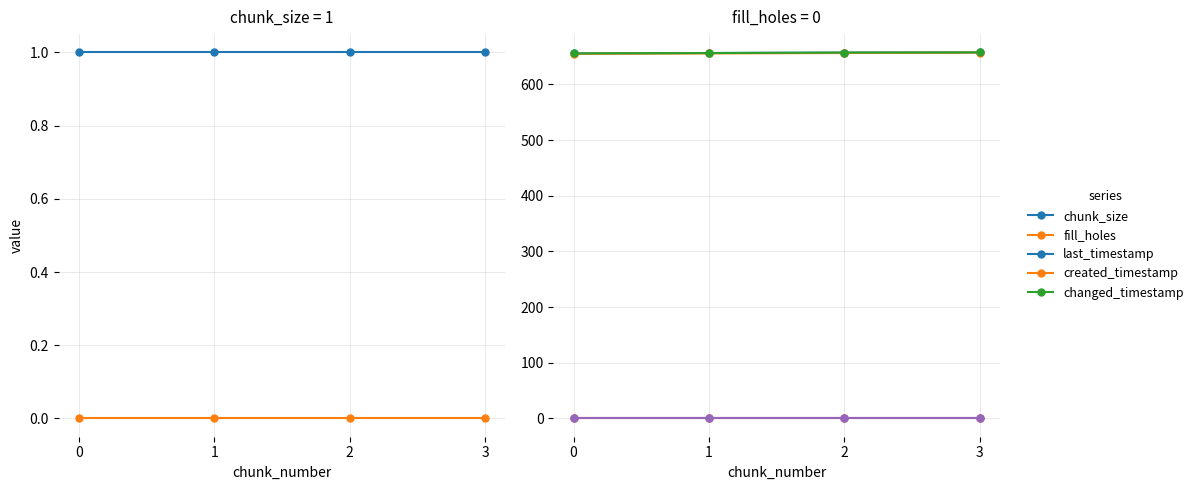

What is the difference between the maximum and minimum values in the created_timestamp series?

2.1